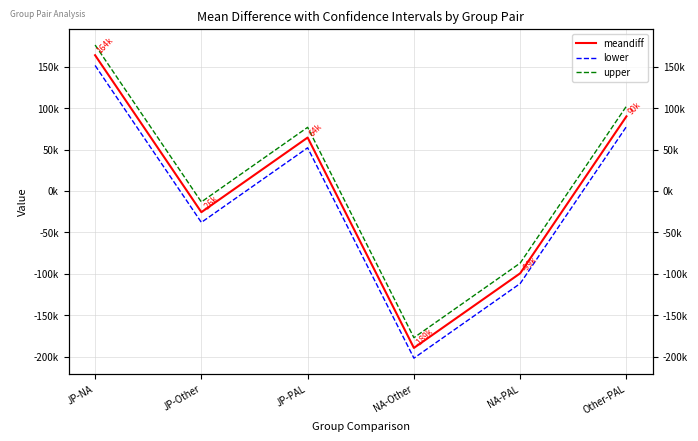

At which label does meandiff reach its peak?

JP-NA